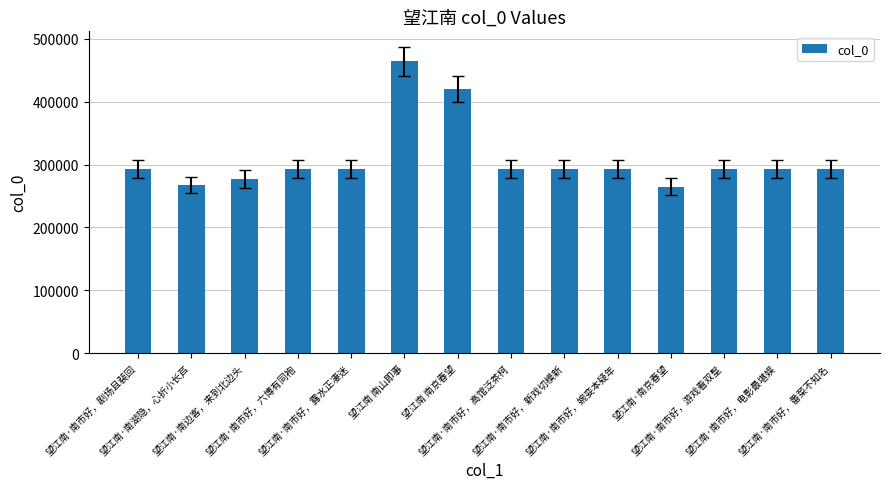

What is the difference between the second highest and second lowest values?

152814